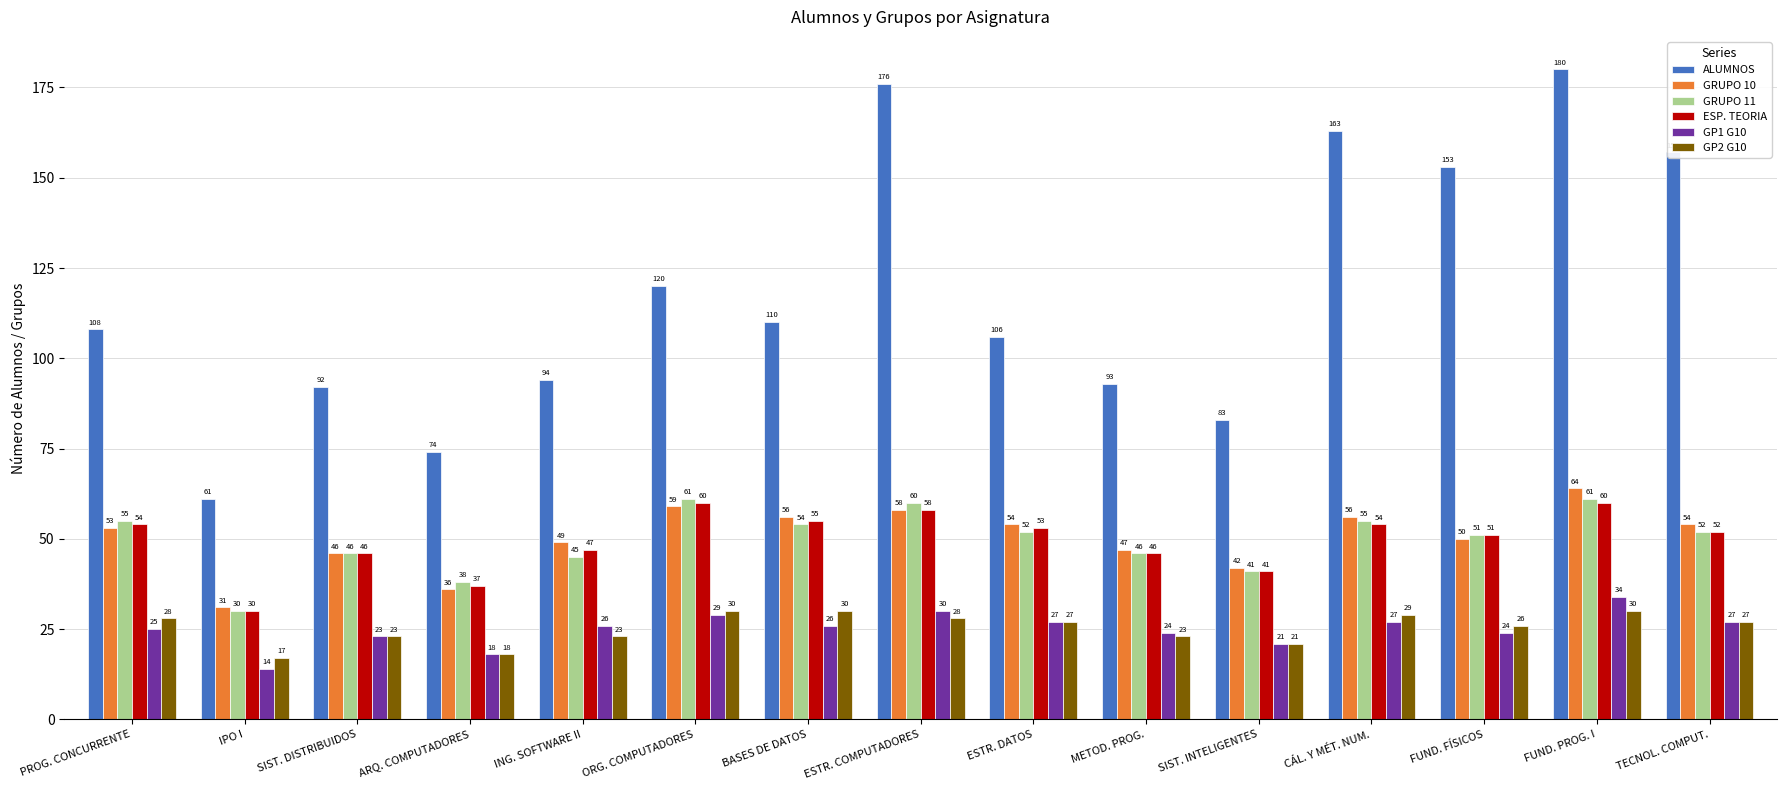

At which label does GP2 G10 first exceed 27?

PROG. CONCURRENTE